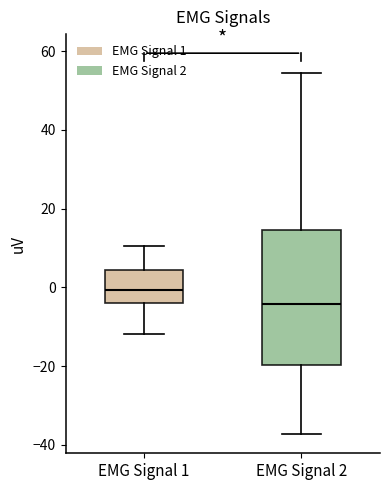

Where does the median line of the box for EMG Signal 1 sit on the y-axis? The values are not printed on the chart, so give them approximately, as read against the axis.

0